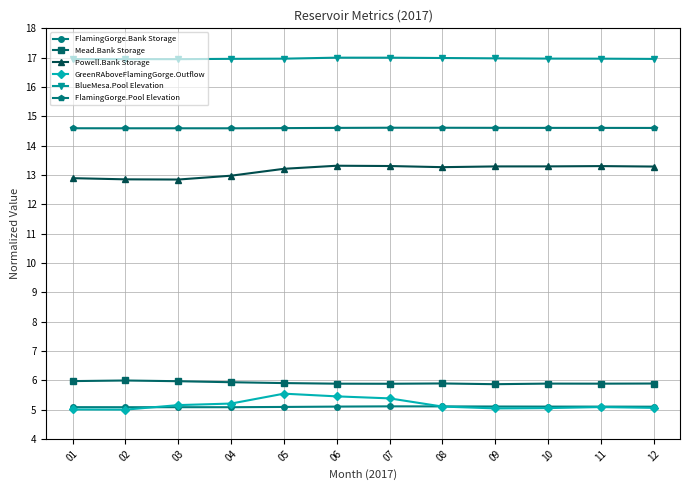

Read the Powell.Bank Storage value at 11.

13.3